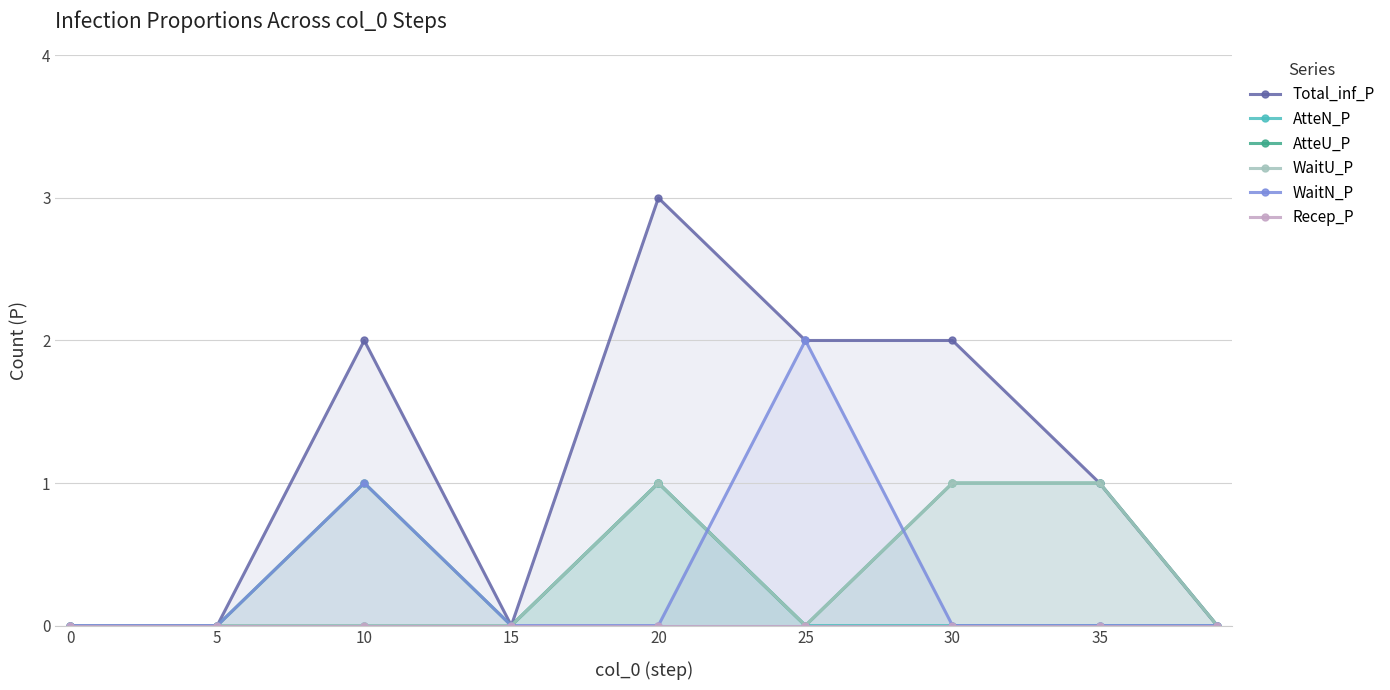

Which series has the widest spread of values?

Total_inf_P